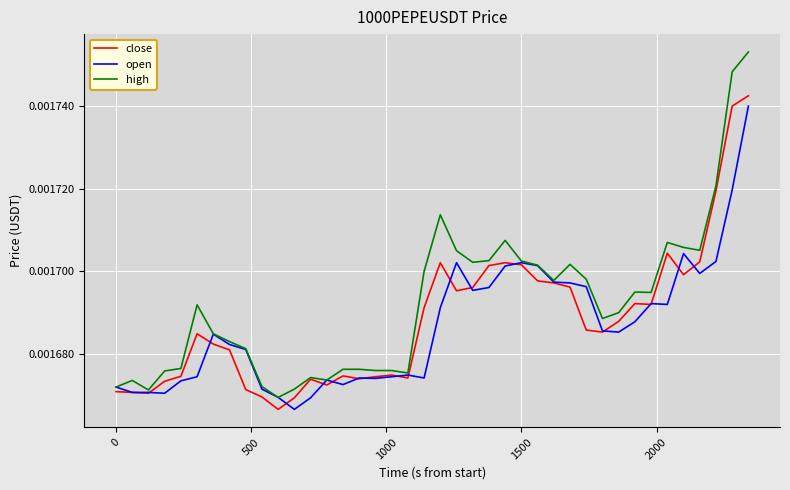

Which series has the widest spread of values?

high